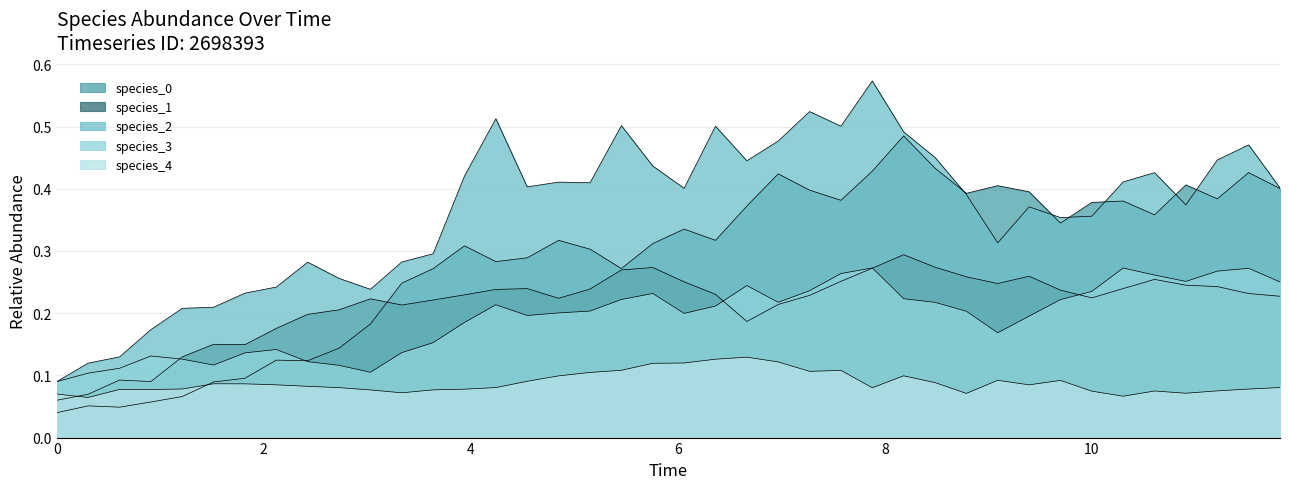

Between which two adjacent categories do species_1 and species_3 first intersect?

6 and 8